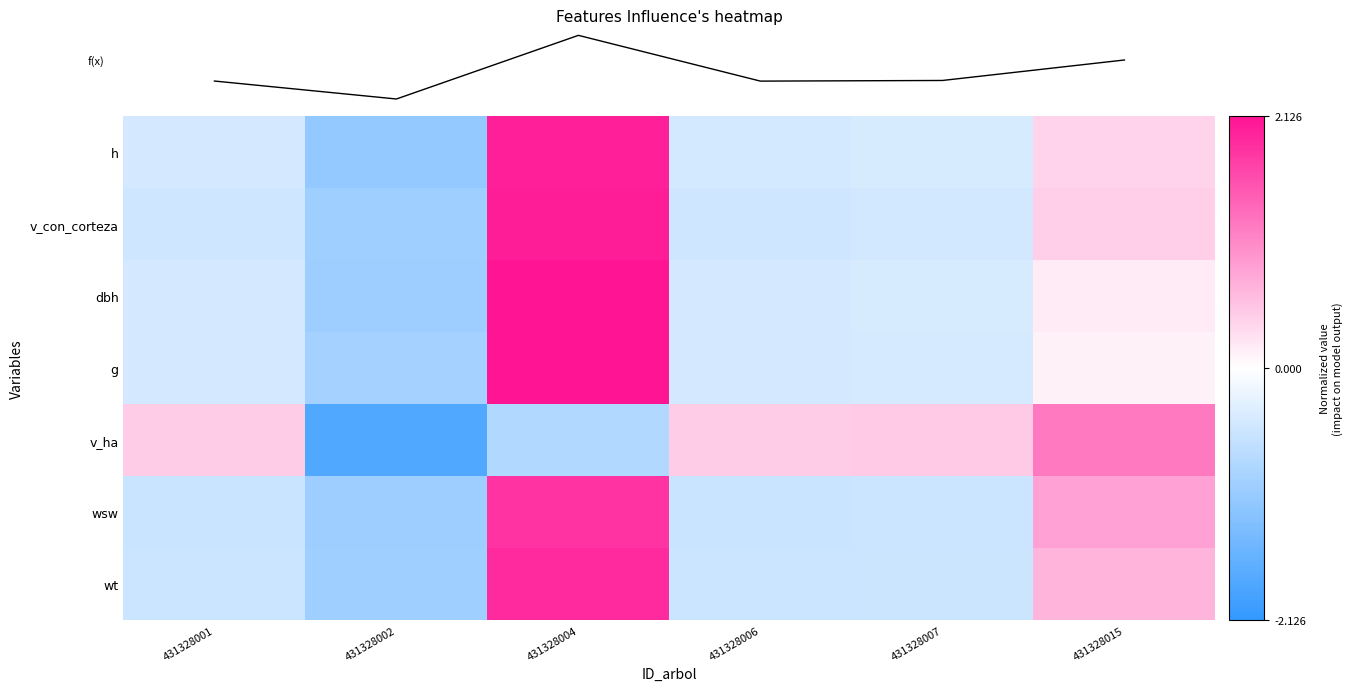

What is the spread (max minus min) of values at 431328015?

1.1